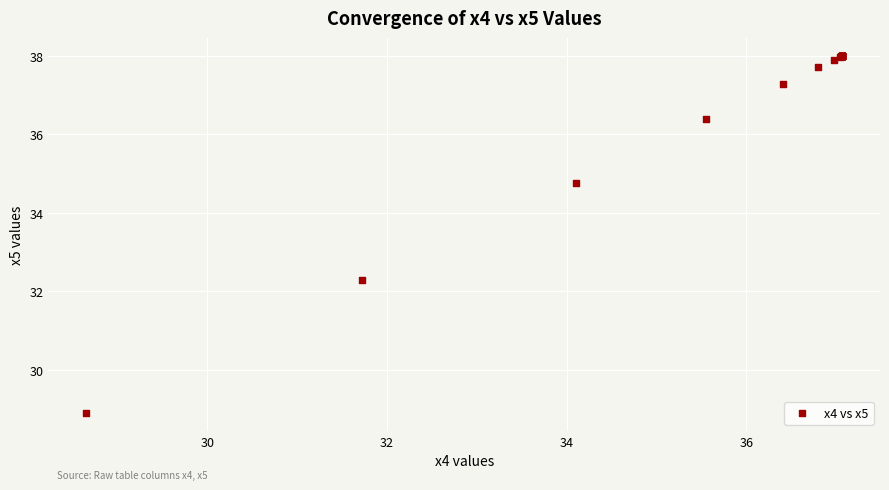

What Y value in the scatter plot is closest to 33?

32.3